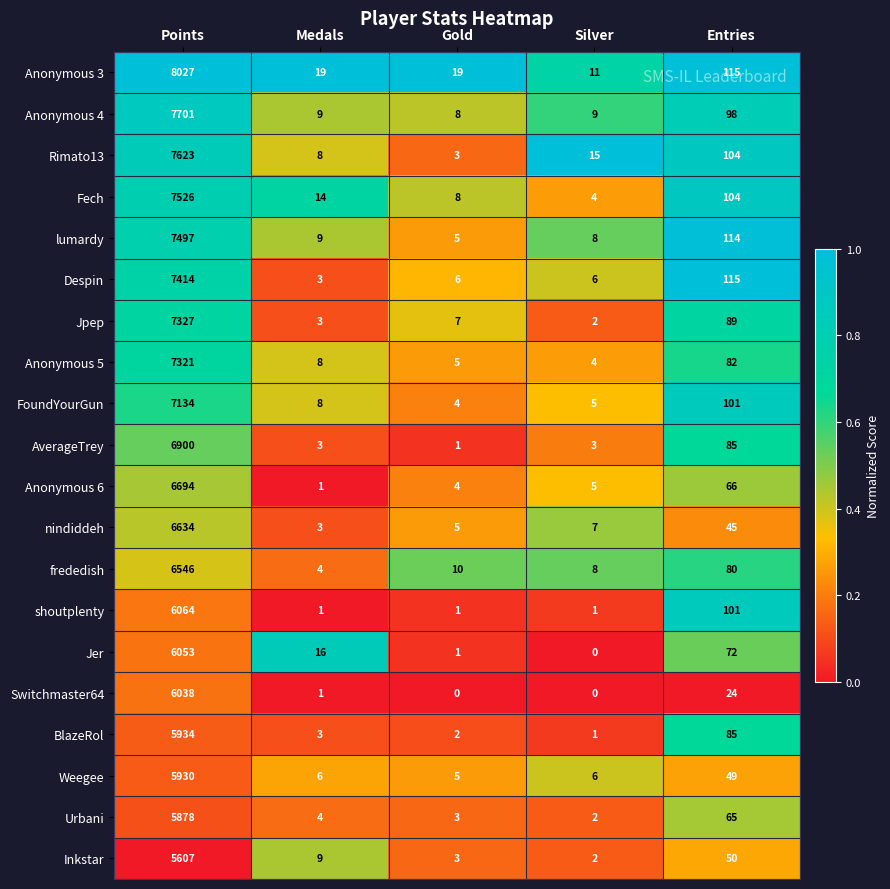

What is the lowest value of the FoundYourGun series?

4